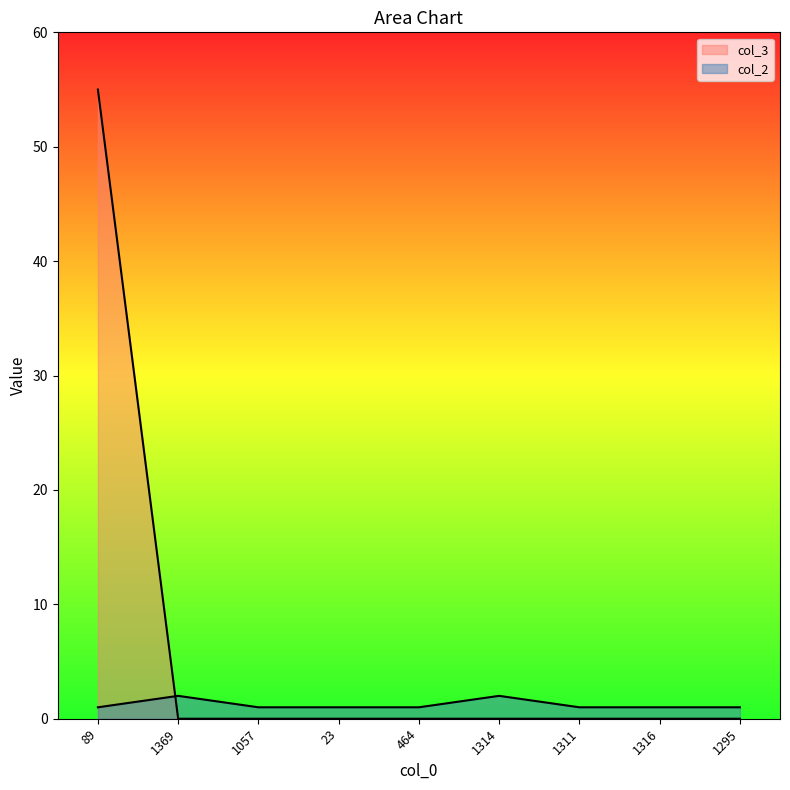

The col_2 series shows 2 at 89. True or false?

False